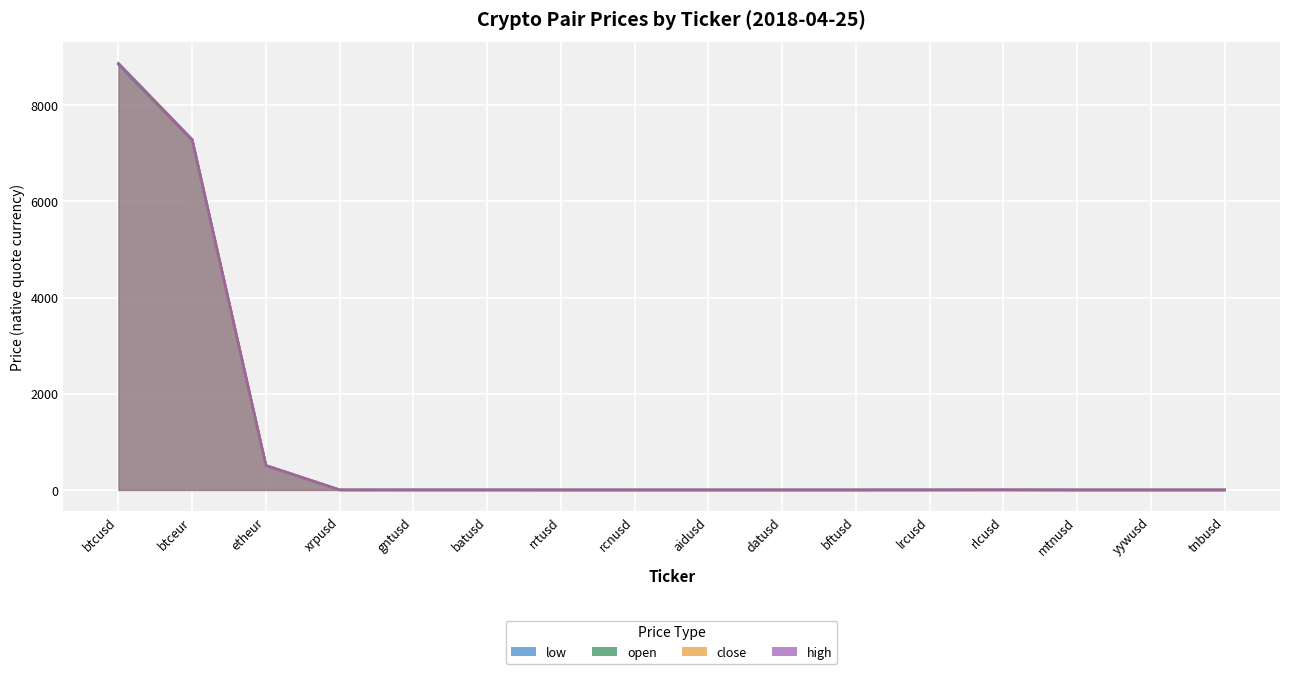

Which has a higher value, aidusd or bftusd?

bftusd